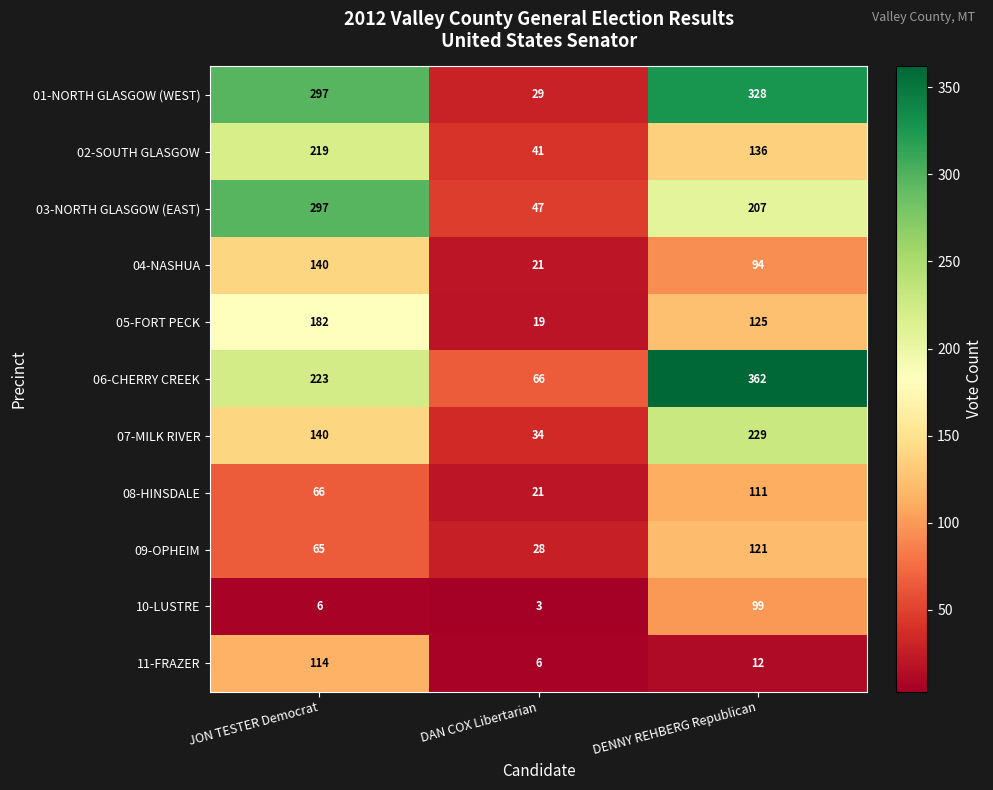

What is the difference between the highest and lowest values at DAN COX Libertarian?

63